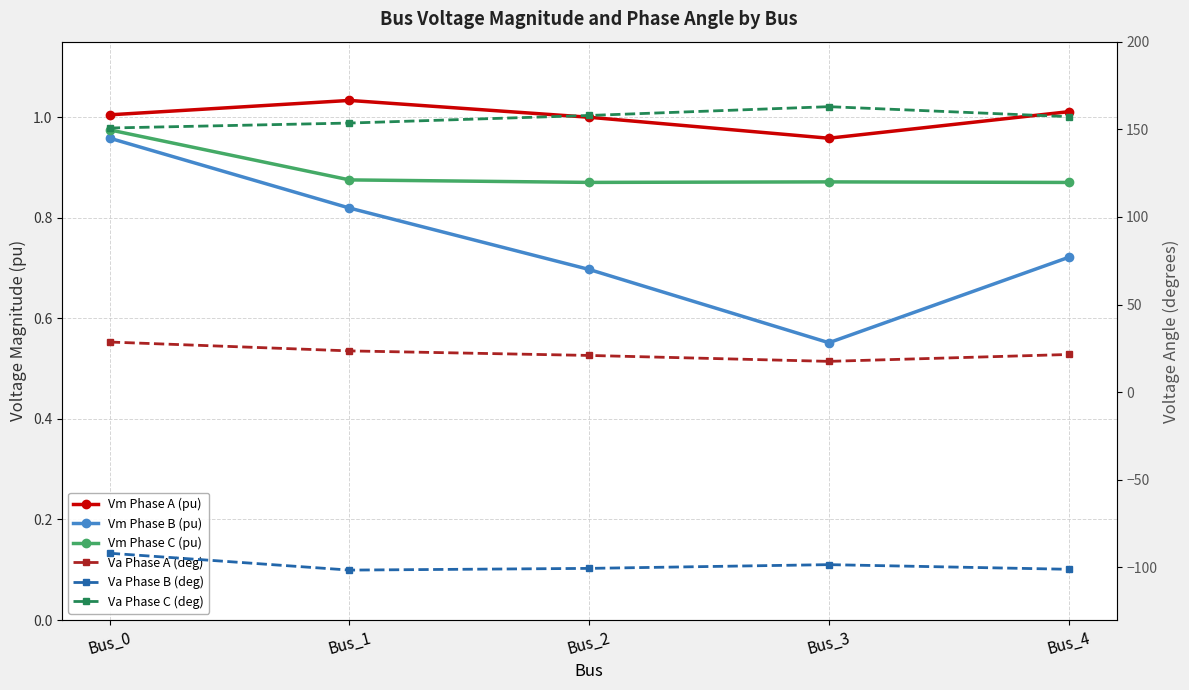

Which series has the largest range (max minus min)?

Va Phase C (deg)